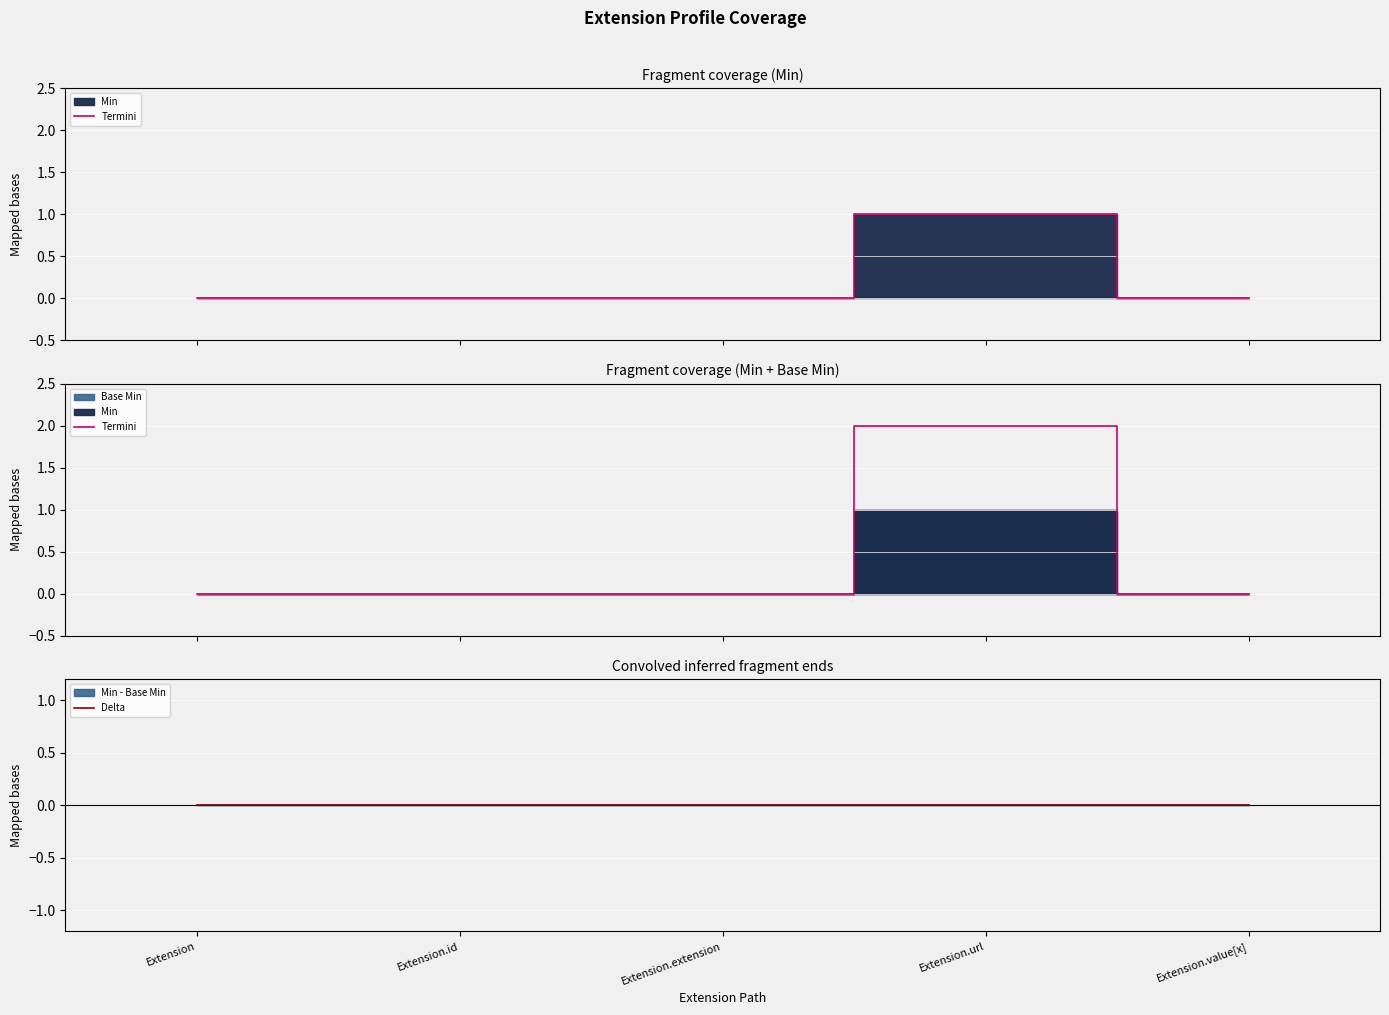

How many Termini values are between 0 and 1?

4